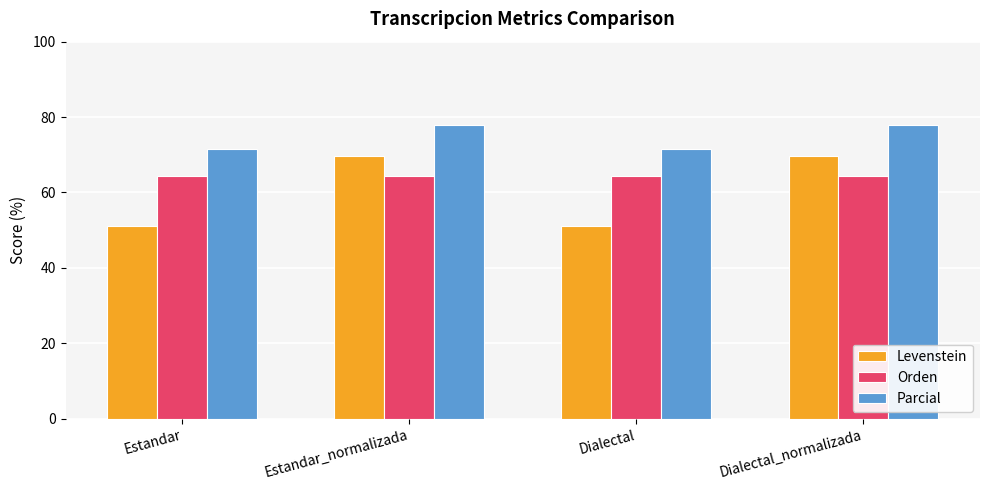

How many series are shown in this chart?

3